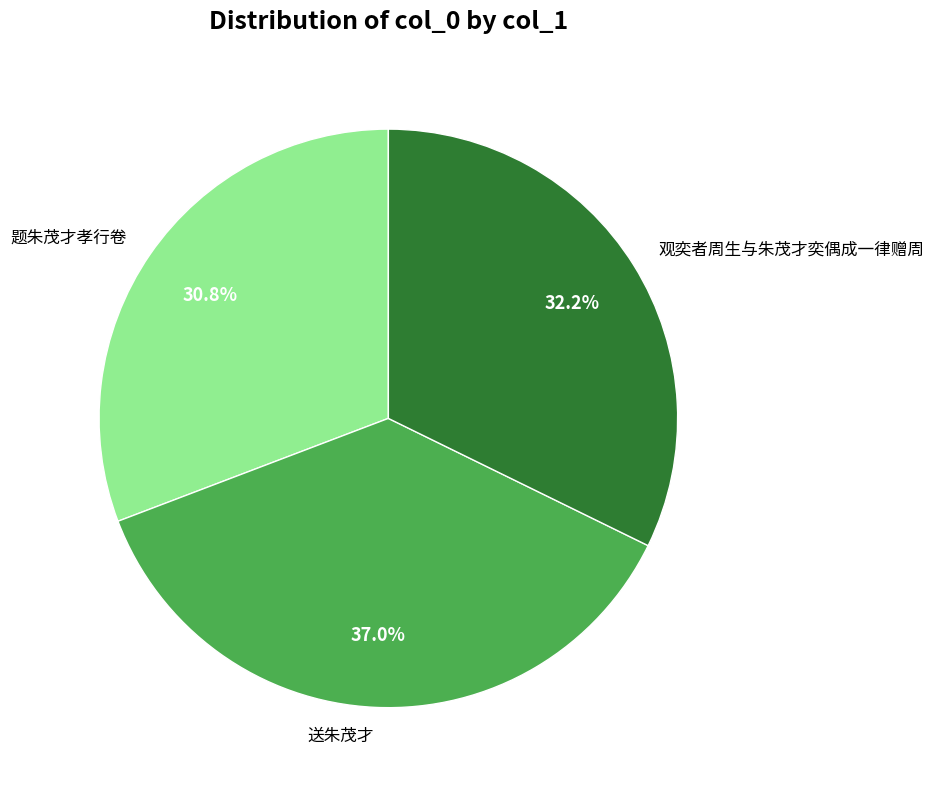

To the nearest percent, what is the difference between the largest and smallest slice percentages?

6%